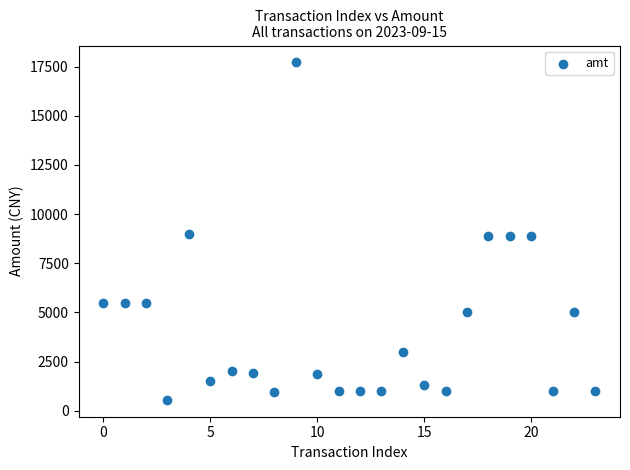

Count the number of points in this scatter plot.

24